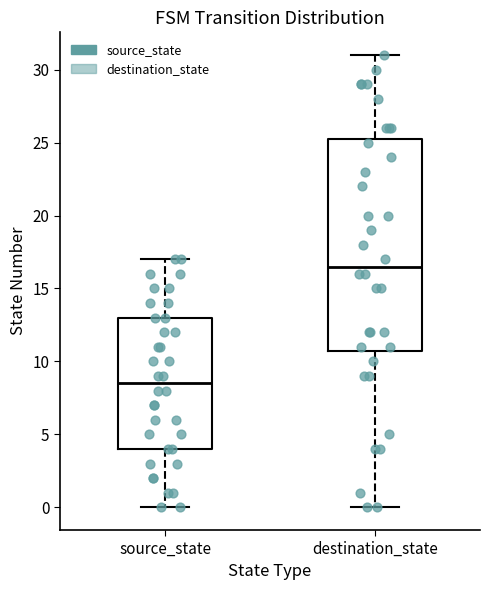

Reading left to right, transcribe this box plot: for each box, give where its median line is, the range the box spans, and where its two whiskers end, as read against the y-axis. The values are not printed on the chart, so give them approximately, as read against the axis.

source_state: median 8.5, box 4.0 to 13.0, whiskers 0.0 to 17.0
destination_state: median 16.5, box 11.0 to 25.5, whiskers 0.0 to 31.0